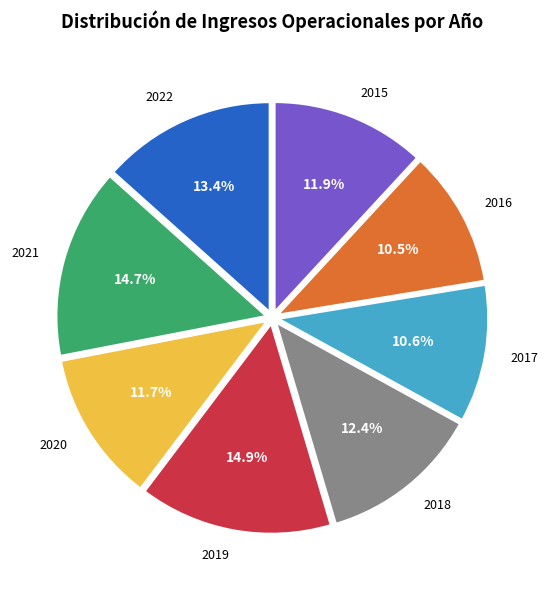

Does any single category account for the majority?

No